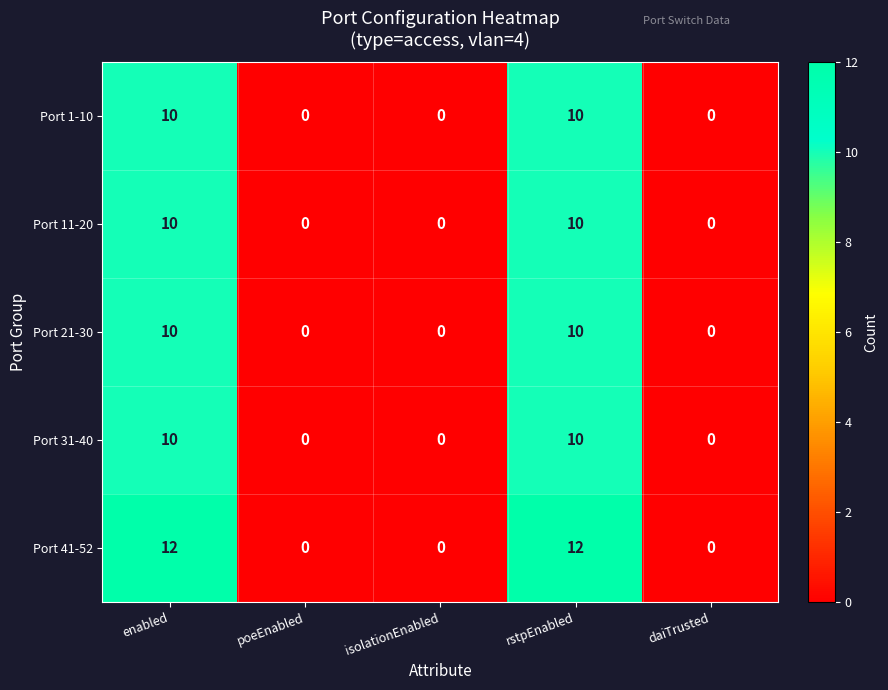

Is it true that Port 11-20 equals 0 at daiTrusted?

True